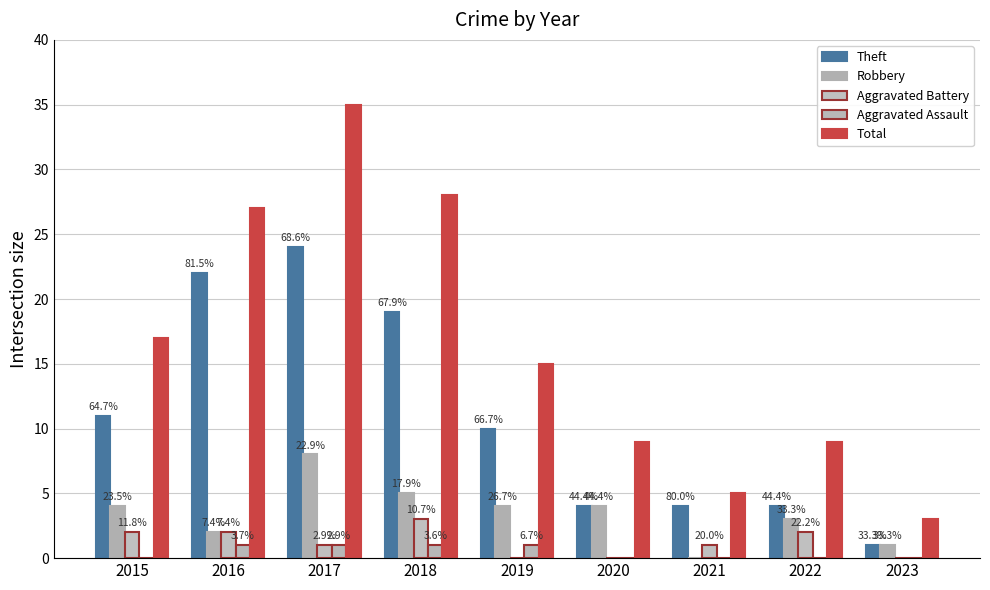

Does the chart contain any negative values?

No